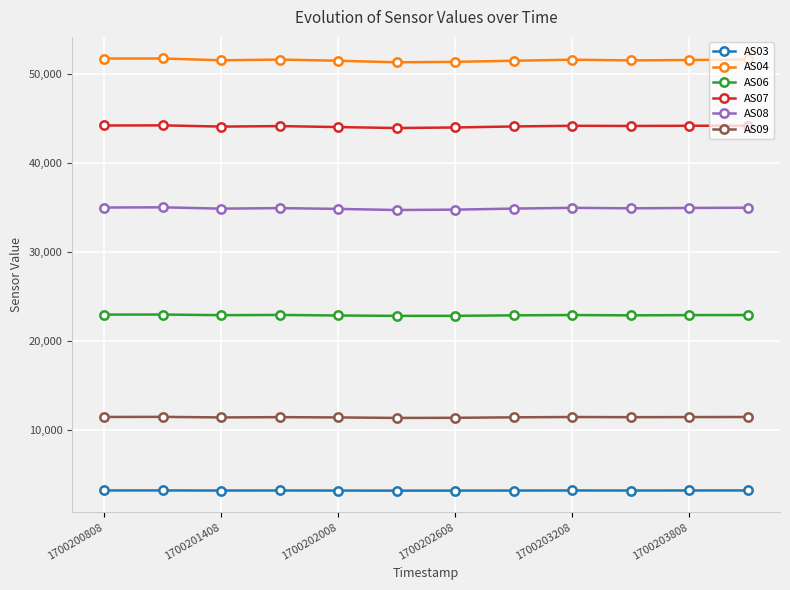

How many lines are shown in the chart?

6